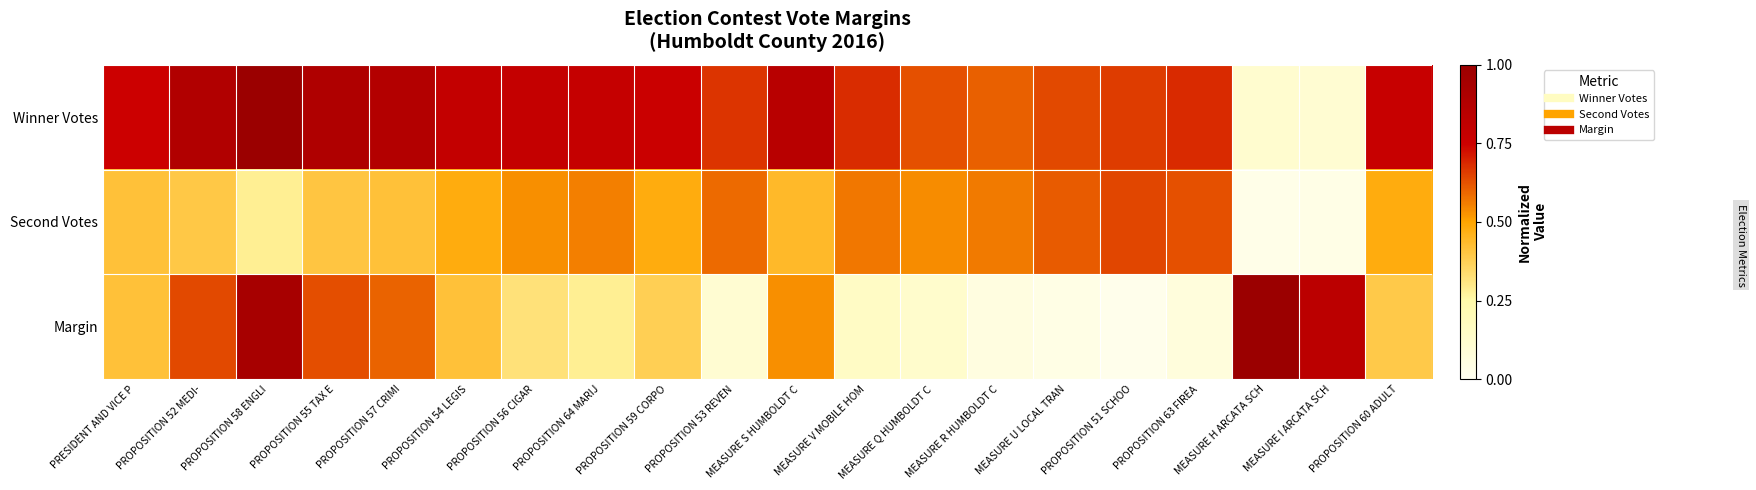

Between PROPOSITION 53 REVEN and PROPOSITION 55 TAX E, which is larger?

PROPOSITION 55 TAX E